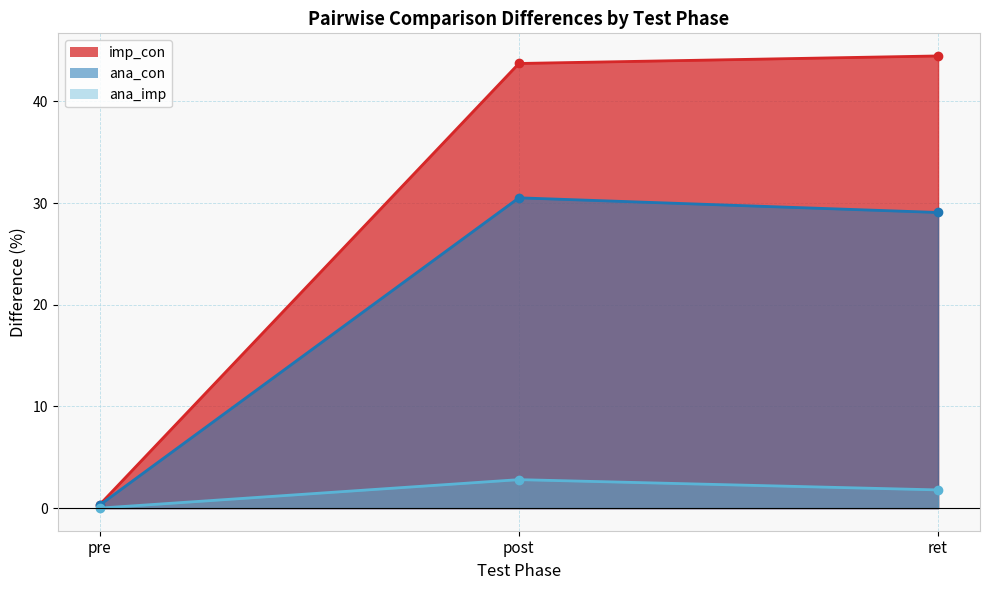

What is the difference between the maximum and minimum values in the imp_con series?

44.1